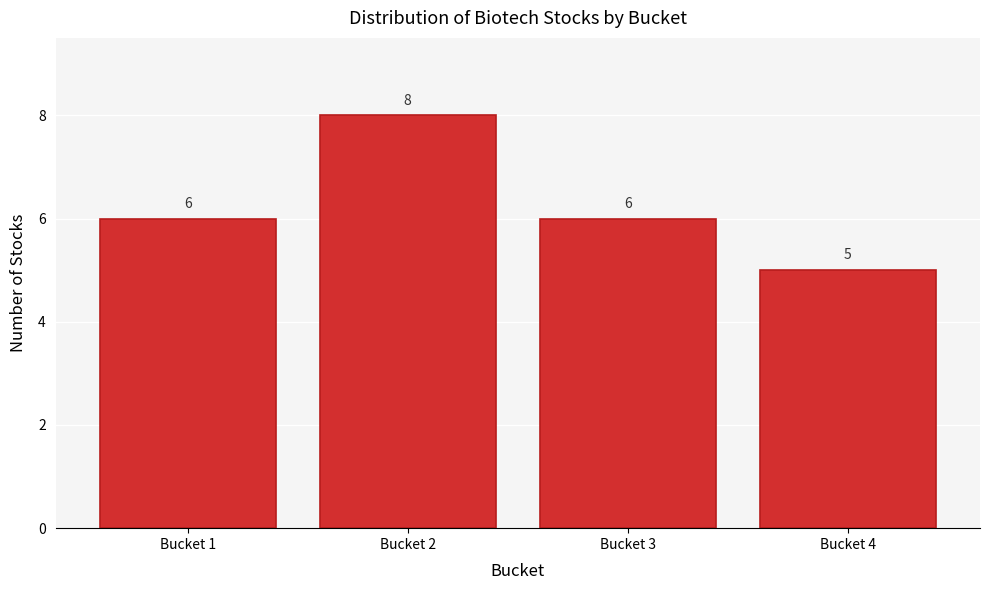

Reading right to left, what are all the values shown in this chart?

5	6	8	6